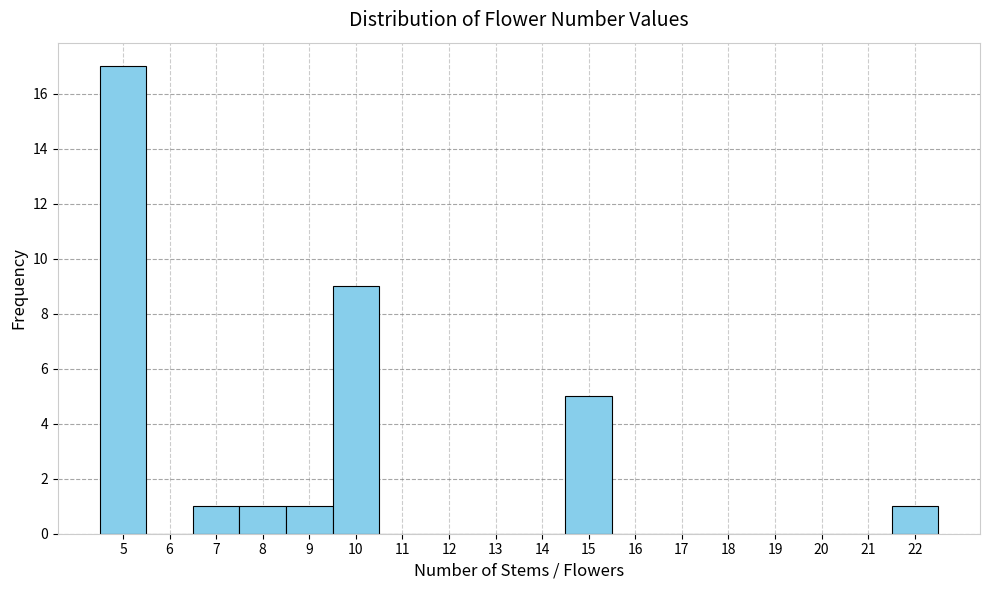

Reading left to right, transcribe this chart: for each bar, give the range it covers on the x-axis and its height. The values are not printed on the chart, so give them approximately, as read against the axis.

4.5 to 5.5: 17
5.5 to 6.5: 0
6.5 to 7.5: 1
7.5 to 8.5: 1
8.5 to 9.5: 1
9.5 to 10.5: 9
10.5 to 11.5: 0
11.5 to 12.5: 0
12.5 to 13.5: 0
13.5 to 14.5: 0
14.5 to 15.5: 5
15.5 to 16.5: 0
16.5 to 17.5: 0
17.5 to 18.5: 0
18.5 to 19.5: 0
19.5 to 20.5: 0
20.5 to 21.5: 0
21.5 to 22.5: 1